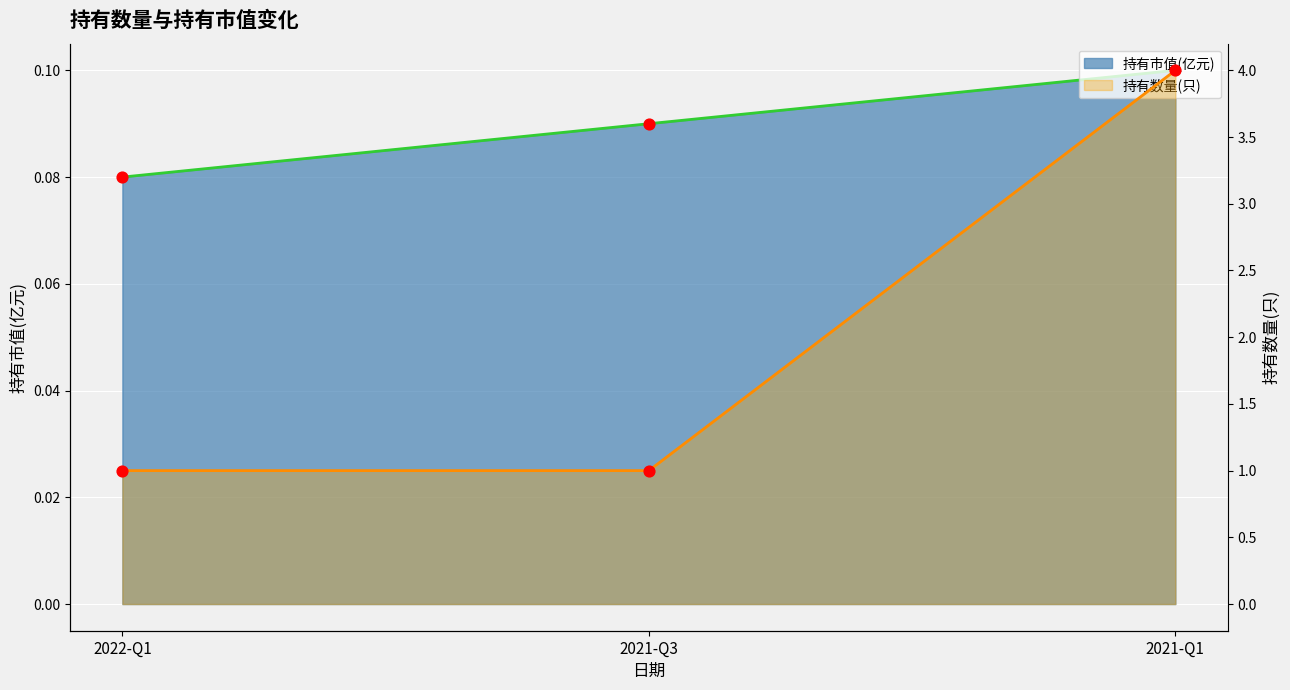

At how many categories does at least one series exceed 1?

1